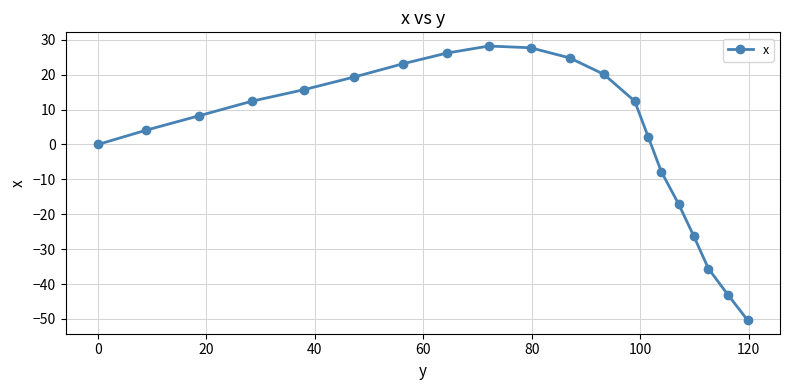

What is the difference between the maximum and minimum values?

78.5